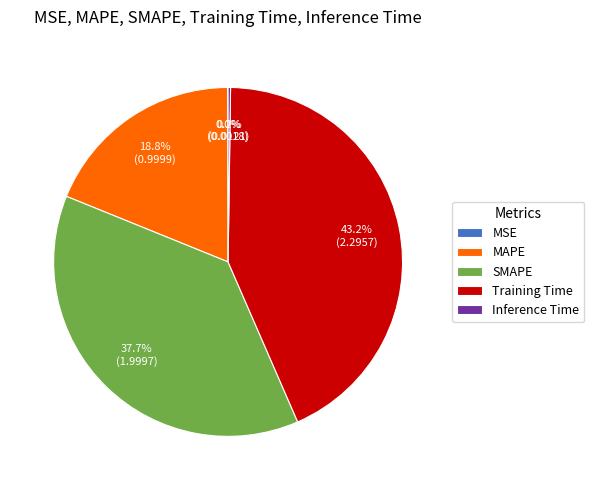

Is there a majority slice in this chart?

No